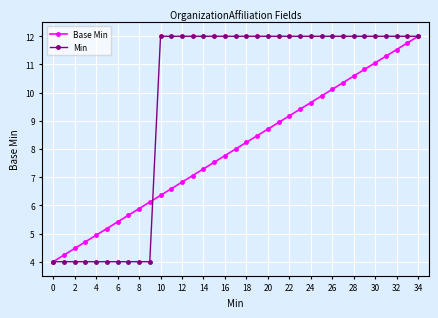

What is the maximum value shown in the chart?

12.0